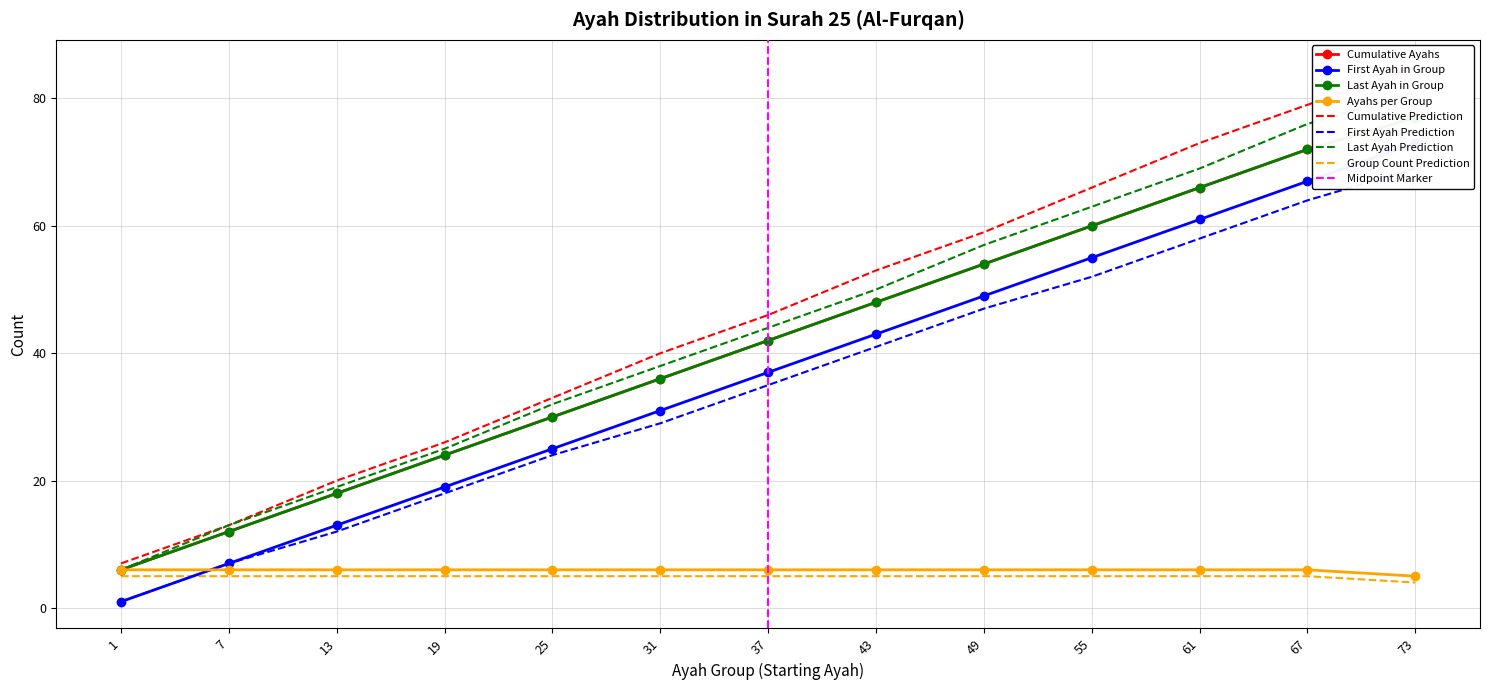

What is the minimum value for Group Count Prediction?

4